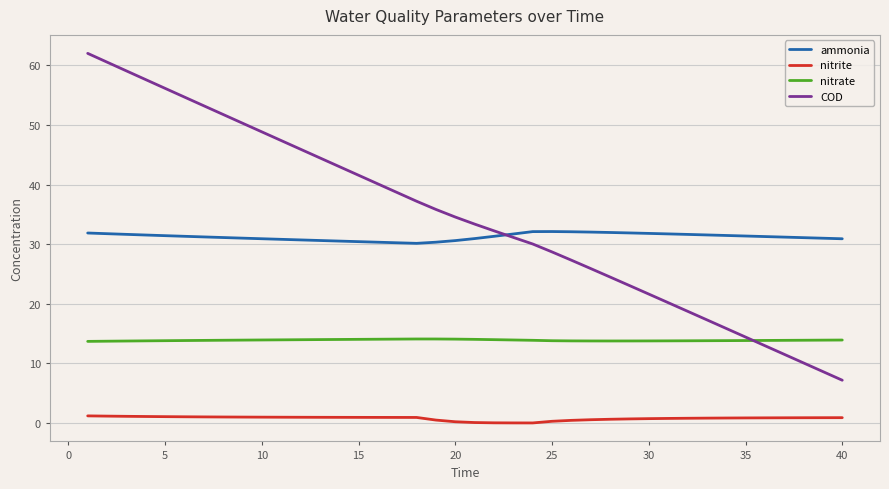

What is the maximum value for nitrate?

14.1